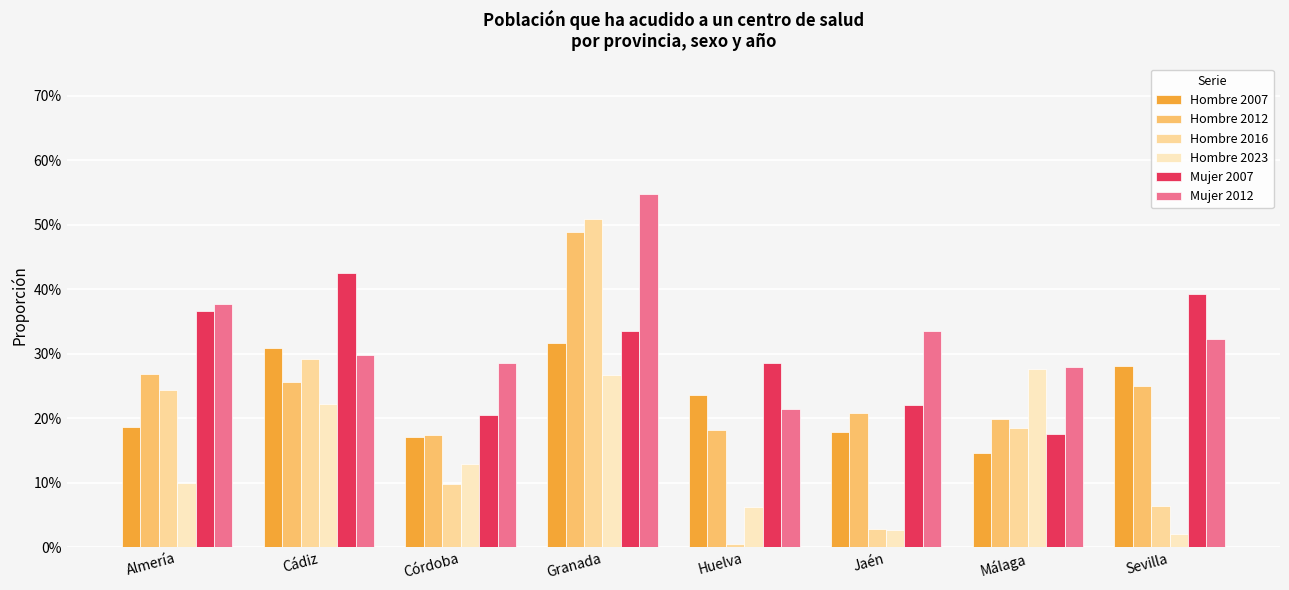

Count the Hombre 2012 values in the range 0 to 1.

8